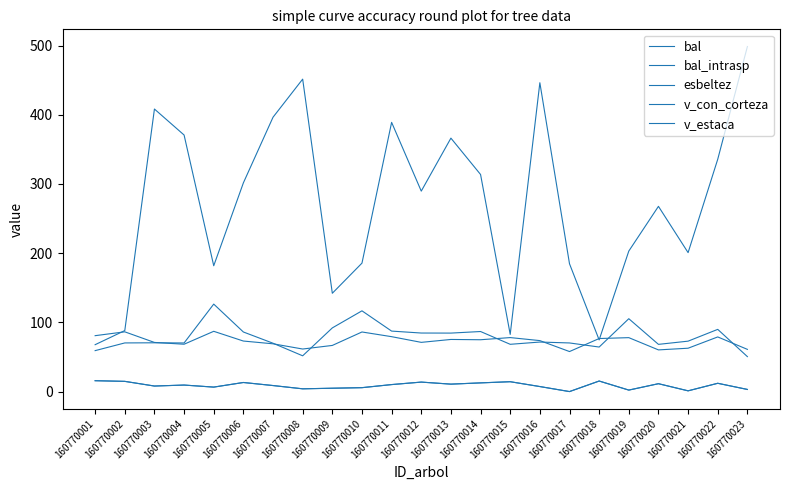

How many interior local peaks does the bal series have?

7